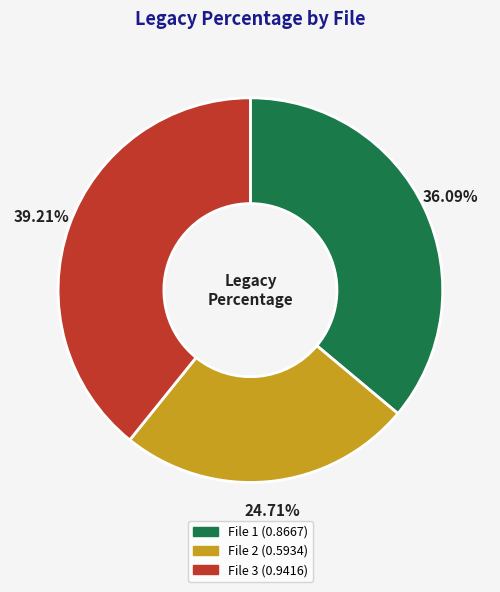

To the nearest percent, what portion does File 3 represent?

39%